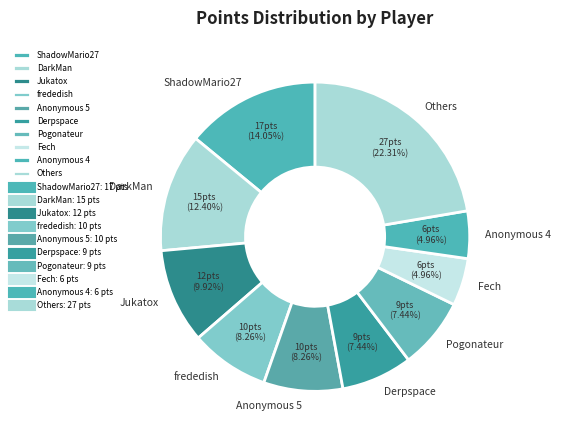

How many segments does this pie chart have?

10